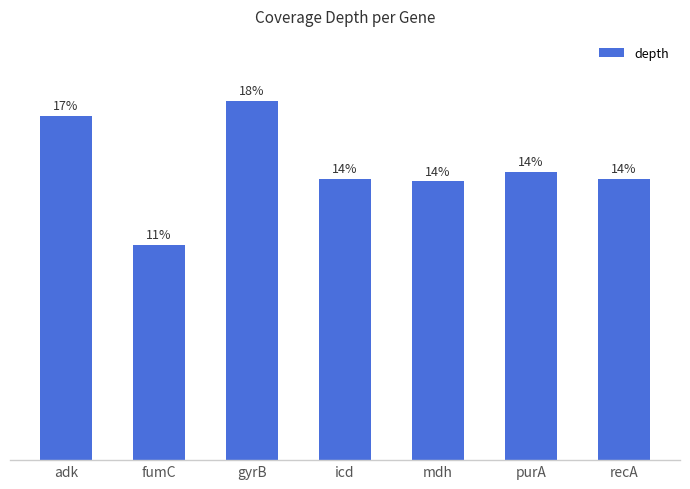

Are the bars horizontal?

No